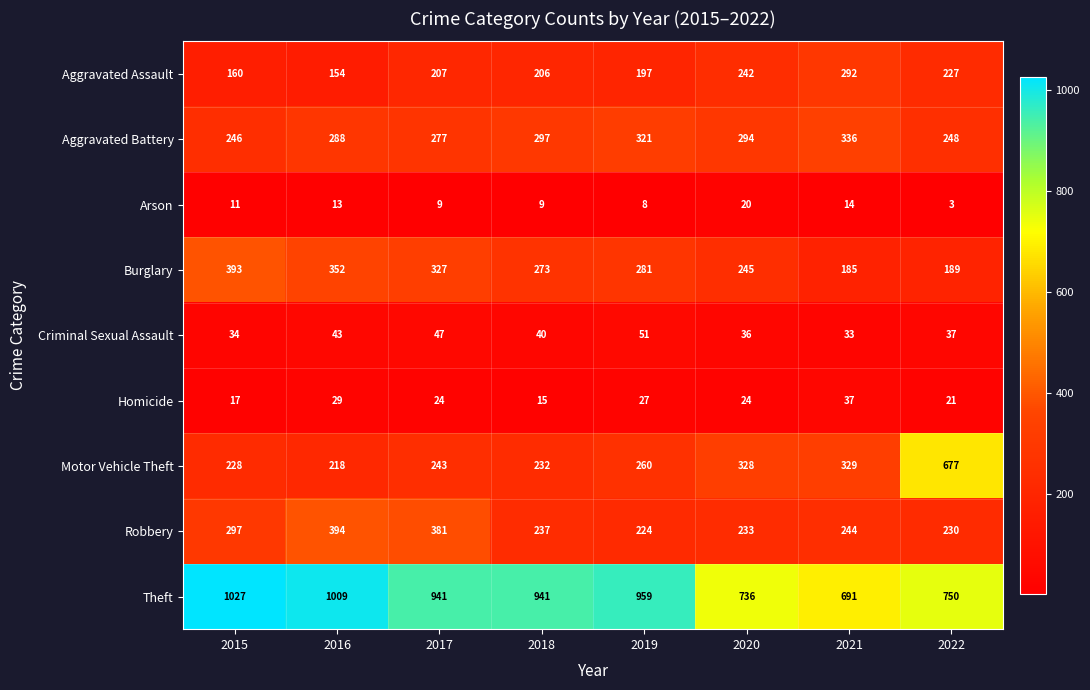

What is the greatest value displayed?

1027